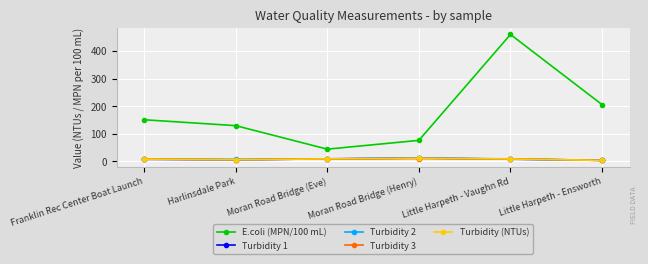

What value does the E.coli (MPN/100 mL) series have at Harlinsdale Park?

130.1